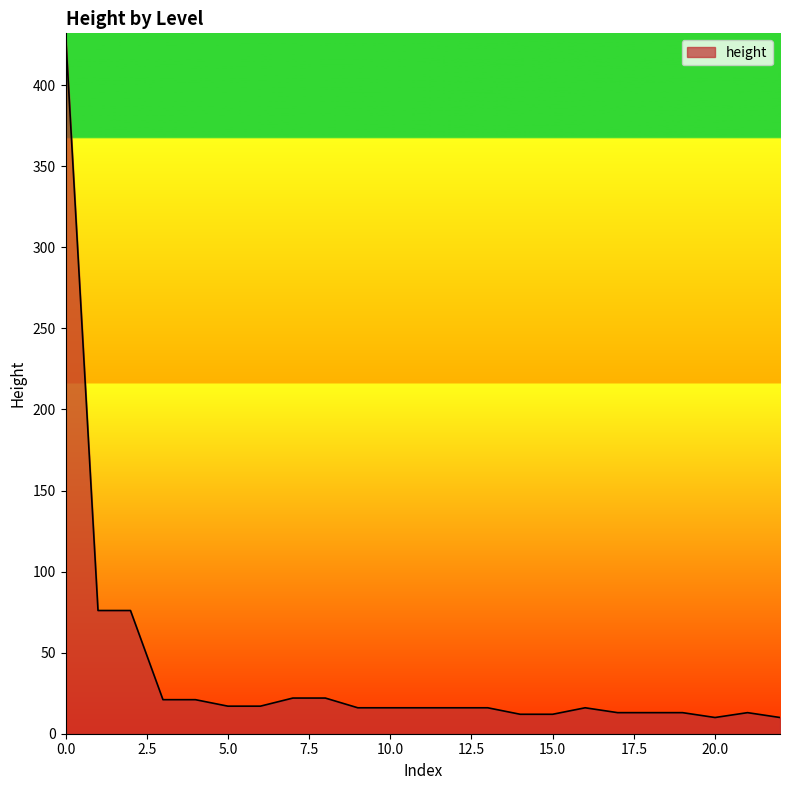

What is the maximum value shown in the chart?

432